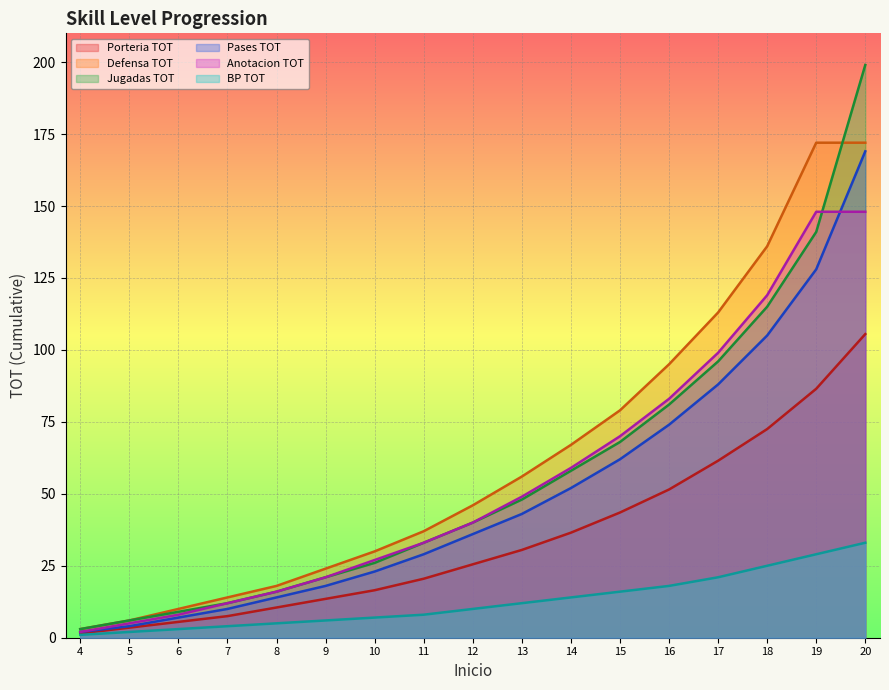

What is the sum of all BP TOT values?

214.0